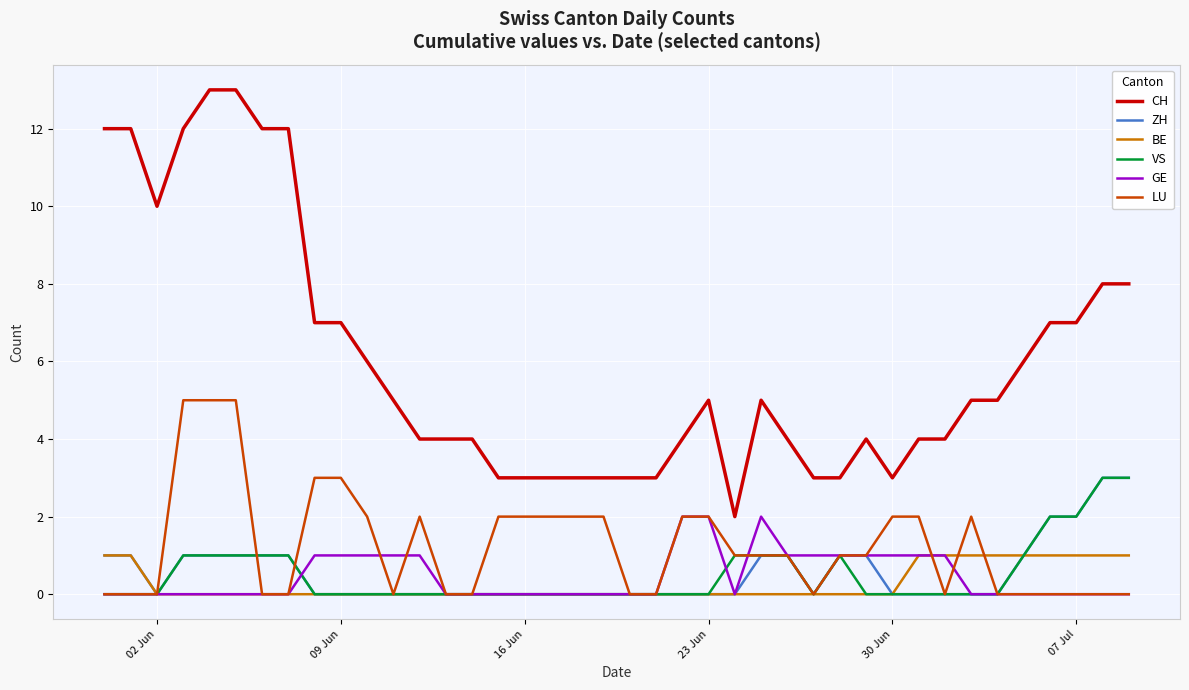

Which series has the largest total across all categories?

CH